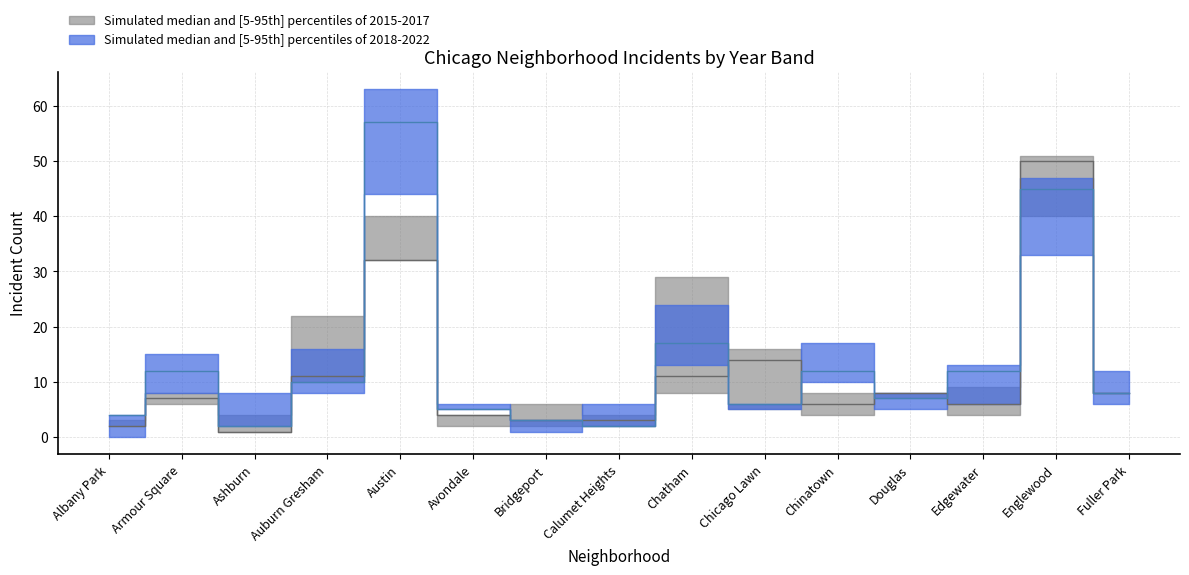

True or false: 2017 has more than 2 points higher than both neighbors.

True